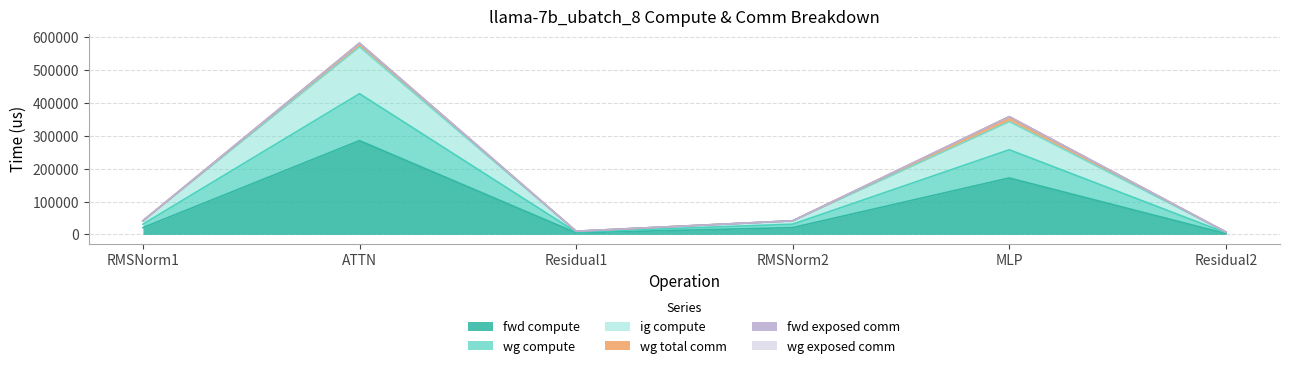

Which label corresponds to the largest value in the chart?

ATTN